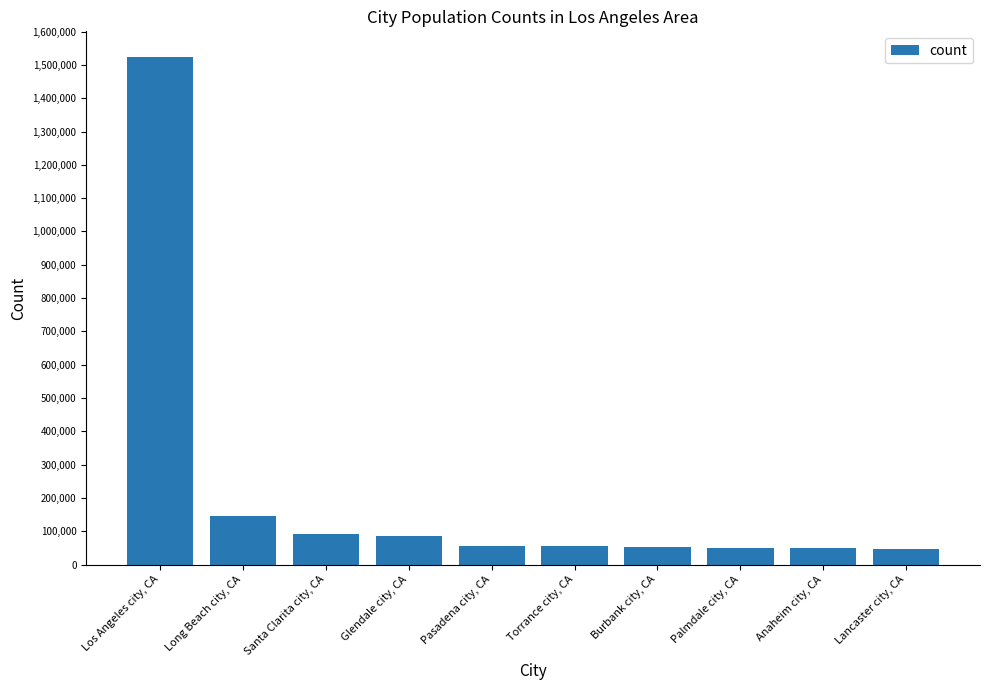

Are the bars horizontal?

No